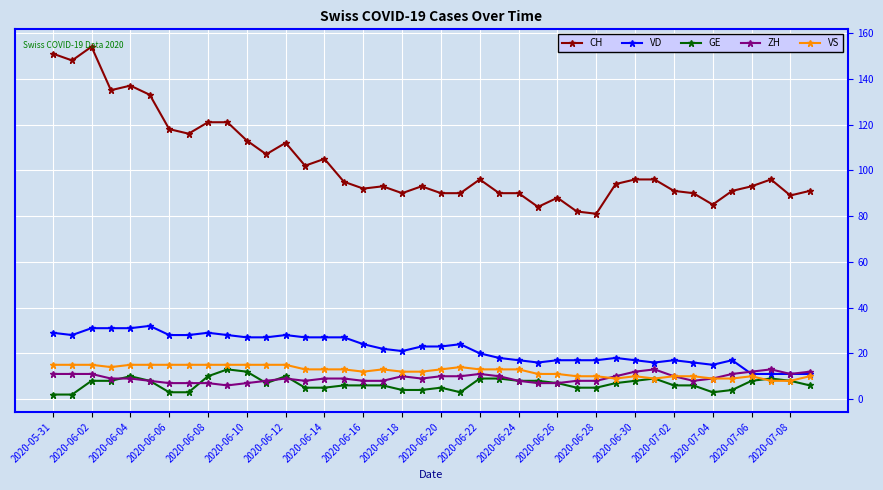

What is the highest value of the CH series?

154